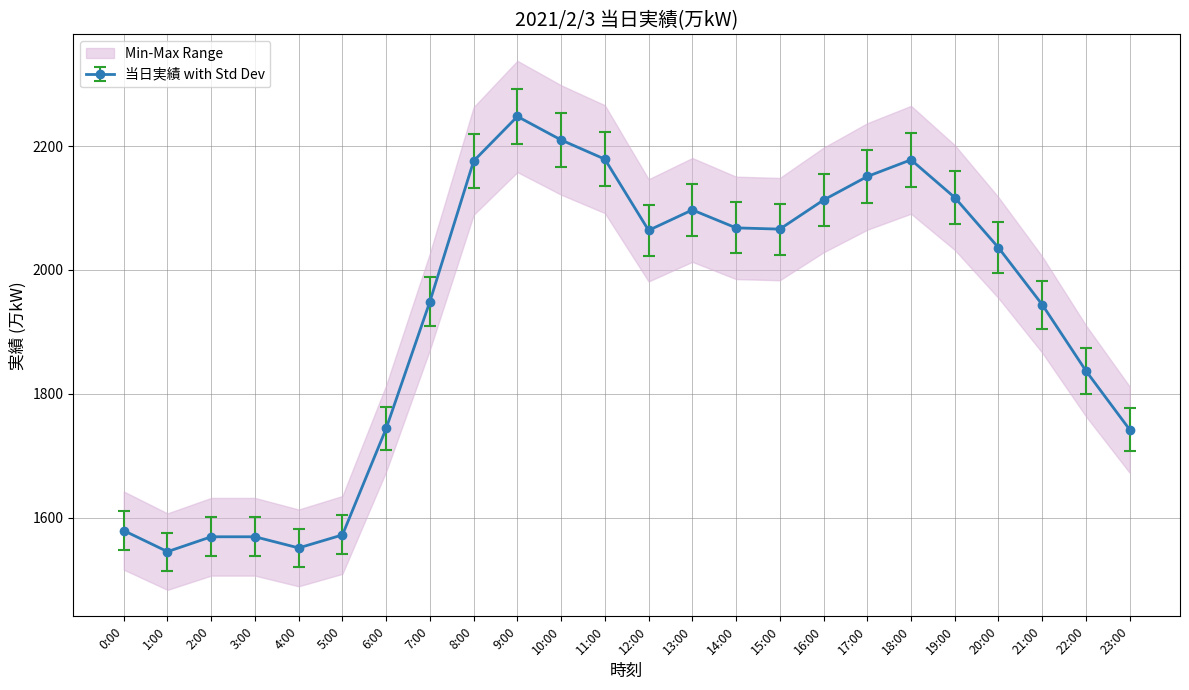

How many interior local peaks (higher than both neighbors) does the data have?

3